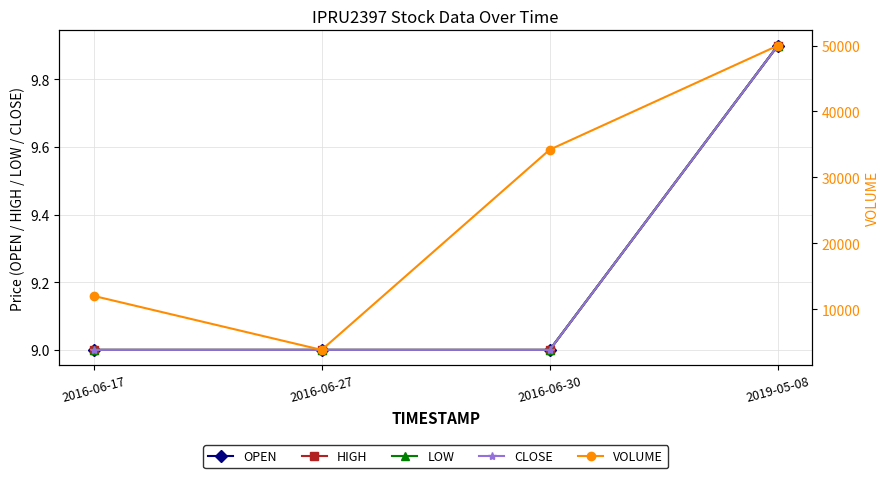

Reading right to left, extract all data points from this chart.

OPEN: 2019-05-08=9.9	2016-06-30=9.0	2016-06-27=9.0	2016-06-17=9.0
HIGH: 2019-05-08=9.9	2016-06-30=9.0	2016-06-27=9.0	2016-06-17=9.0
LOW: 2019-05-08=9.9	2016-06-30=9.0	2016-06-27=9.0	2016-06-17=9.0
CLOSE: 2019-05-08=9.9	2016-06-30=9.0	2016-06-27=9.0	2016-06-17=9.0
VOLUME: 2019-05-08=50000.0	2016-06-30=34200.0	2016-06-27=3800.0	2016-06-17=12000.0